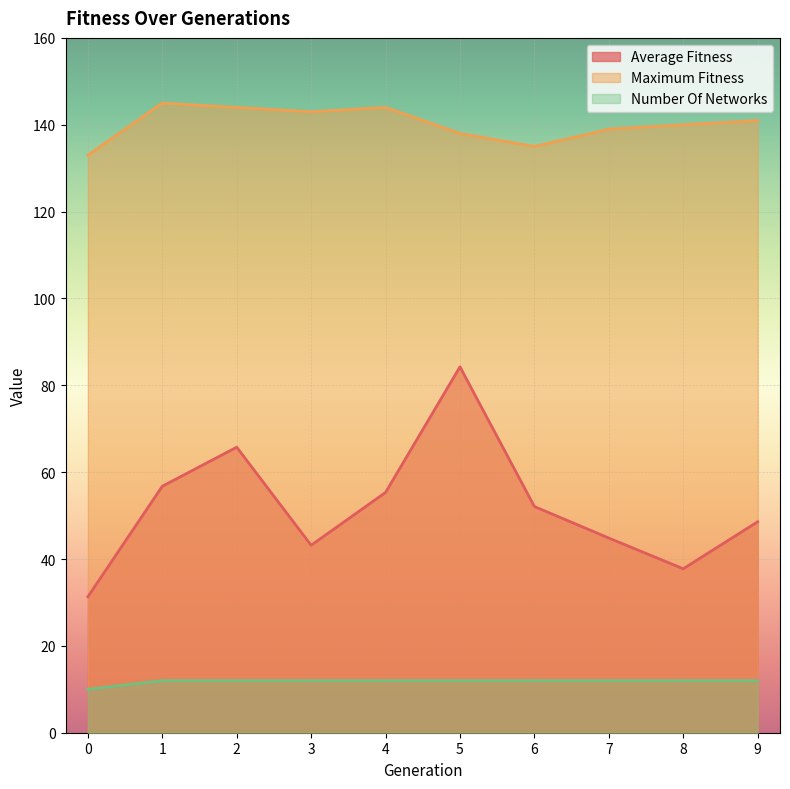

True or false: maximum_fitness and average_fitness cross at least once.

False